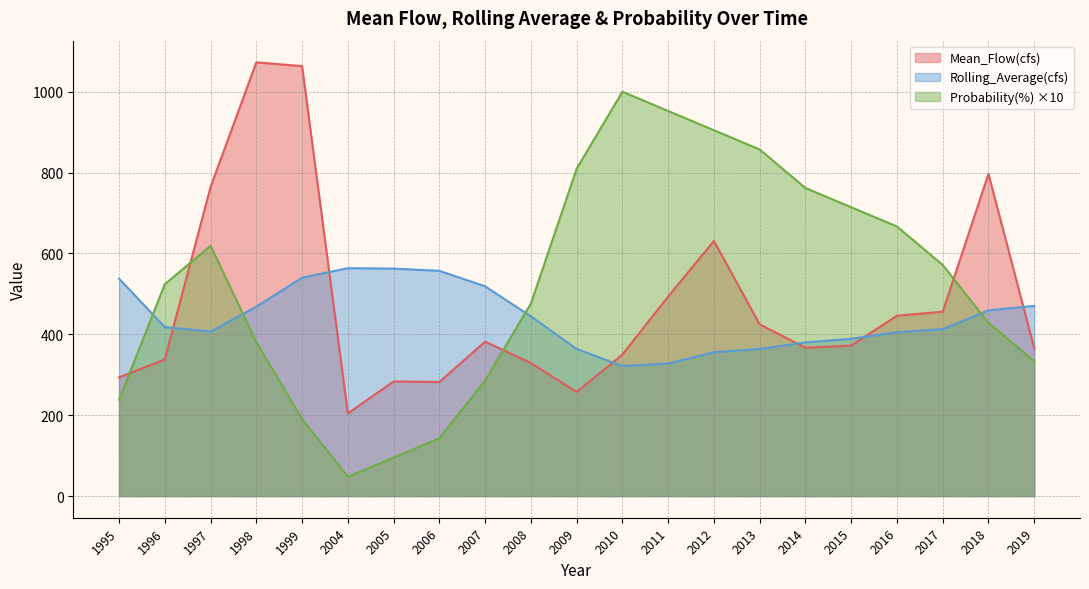

Which has a higher value, 1998 or 2014?

1998